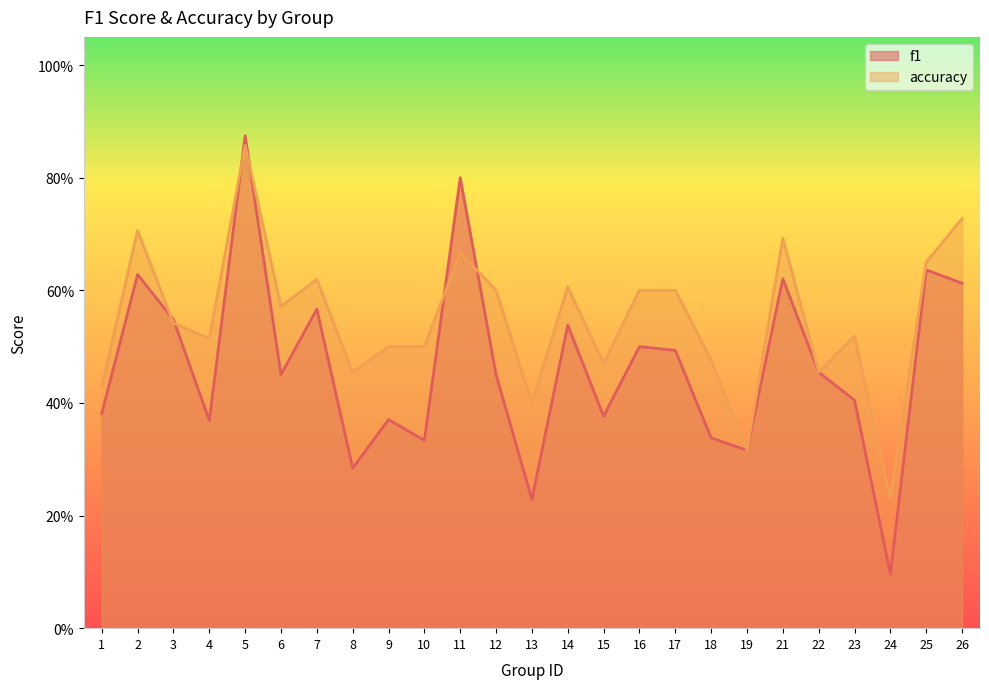

What is the total value across all series at 17?

1.1